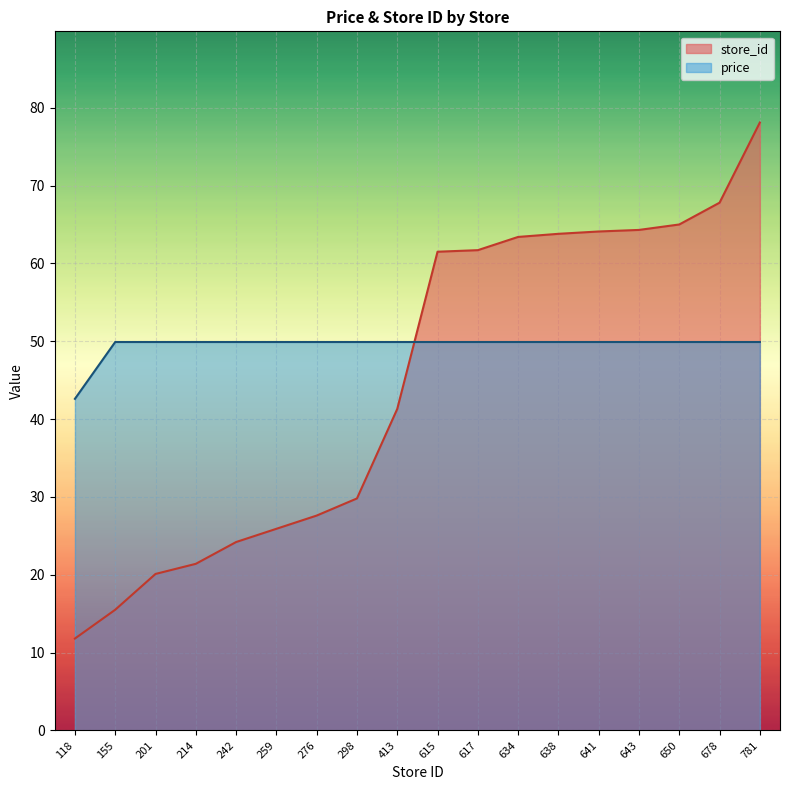

Reading left to right, list all the values displayed in this chart.

price: 118=42.6	155=49.9	201=49.9	214=49.9	242=49.9	259=49.9	276=49.9	298=49.9	413=49.9	615=49.9	617=49.9	634=49.9	638=49.9	641=49.9	643=49.9	650=49.9	678=49.9	781=49.9
store_id: 118=11.8	155=15.5	201=20.1	214=21.4	242=24.2	259=25.9	276=27.6	298=29.8	413=41.3	615=61.5	617=61.7	634=63.4	638=63.8	641=64.1	643=64.3	650=65.0	678=67.8	781=78.1